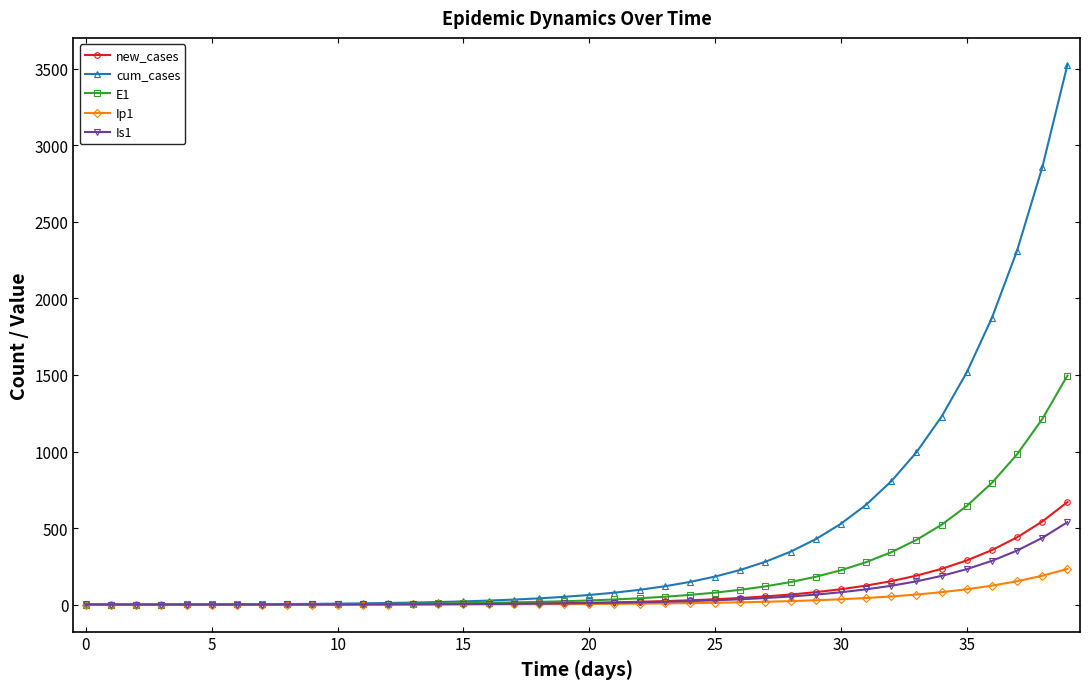

What is the highest value of the E1 series?

1496.2